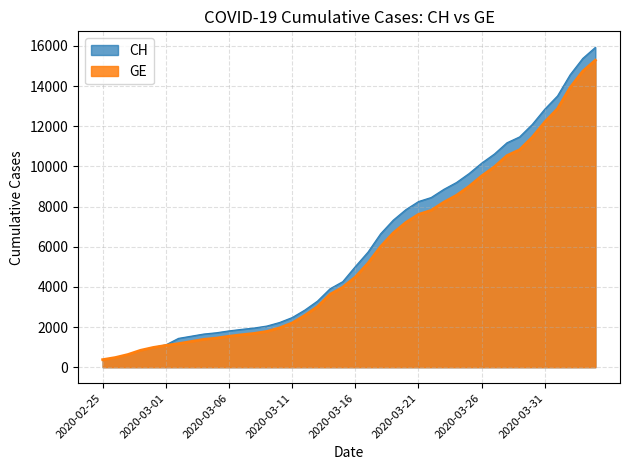

Is it true that GE equals 10825 at 2020-03-29?

True